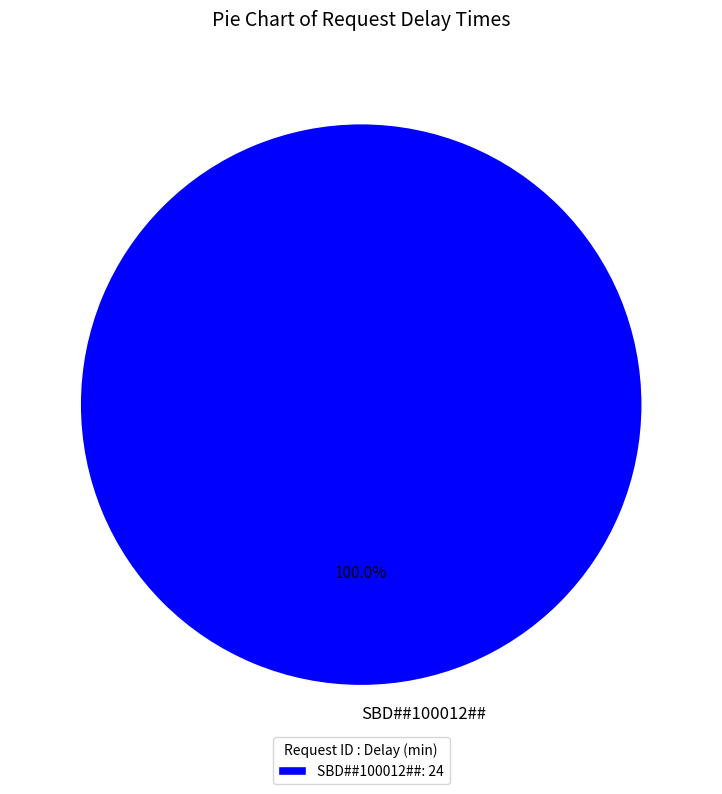

Is there any slice that represents more than half of the pie?

Yes